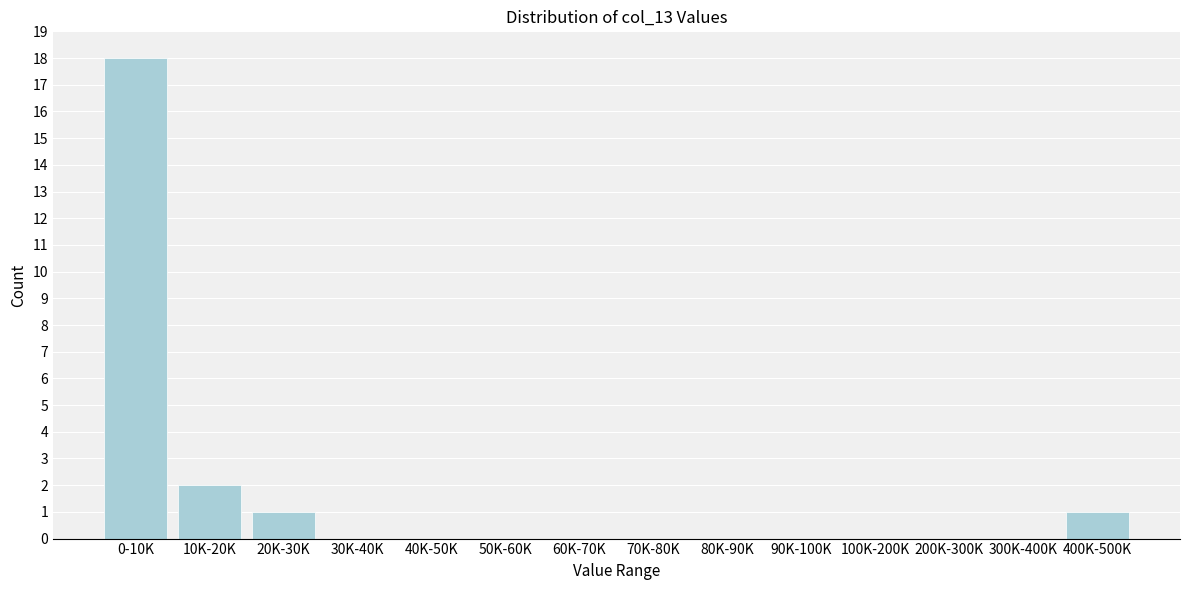

Reading right to left, list all the values displayed in this chart.

400K-500K=1	300K-400K=0	200K-300K=0	100K-200K=0	90K-100K=0	80K-90K=0	70K-80K=0	60K-70K=0	50K-60K=0	40K-50K=0	30K-40K=0	20K-30K=1	10K-20K=2	0-10K=18